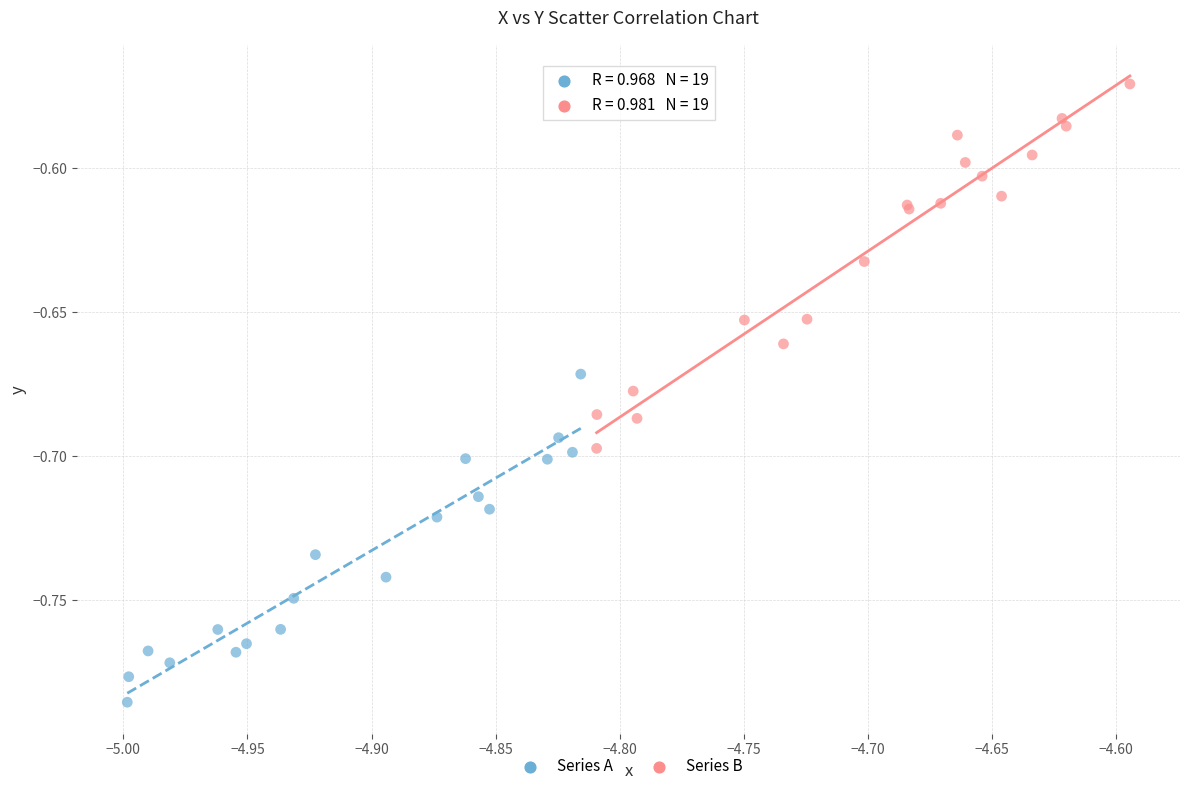

Which series has the largest Y range (max minus min)?

Series B